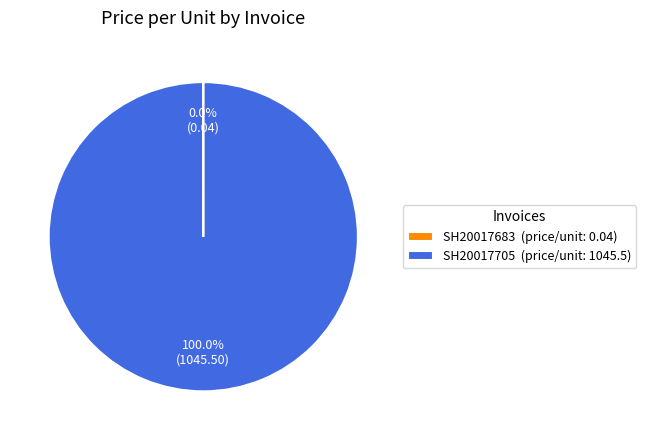

Which category has the biggest portion of the pie?

SH20017705